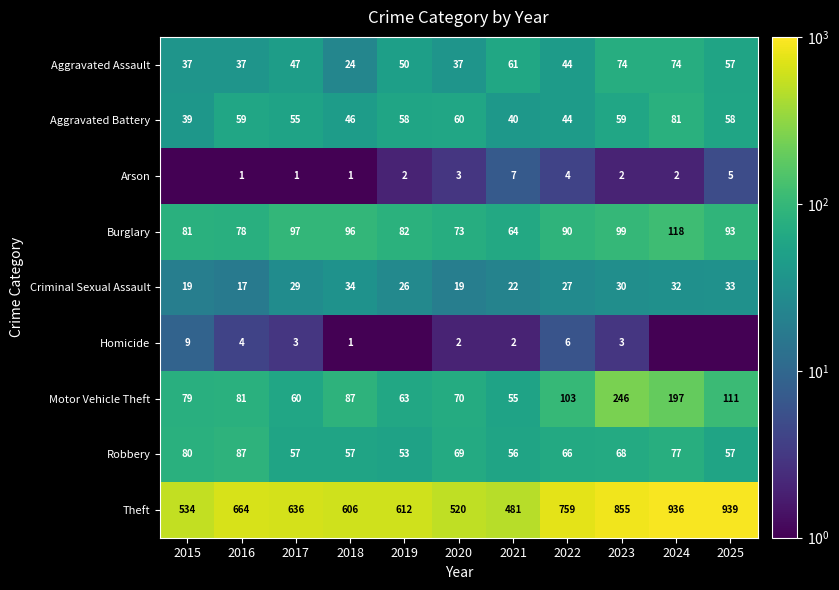

The value of Theft at 2022 is 759.0. True or false?

True